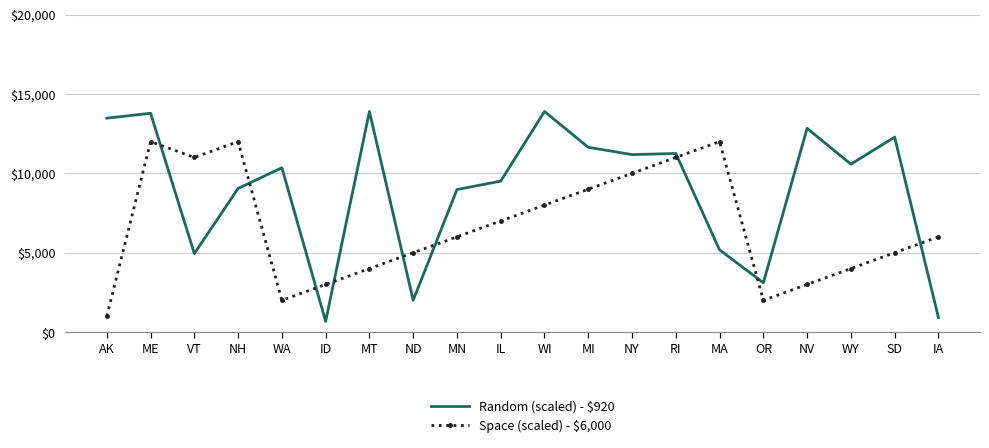

What is the approximate value of Space (scaled) - $6,000 at RI?

11000.0